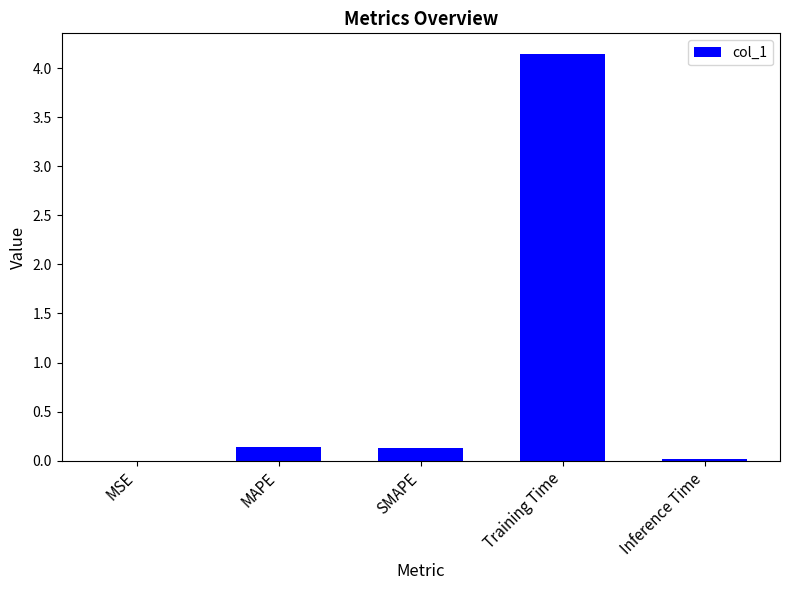

At which category does the chart reach its peak across all series?

Training Time